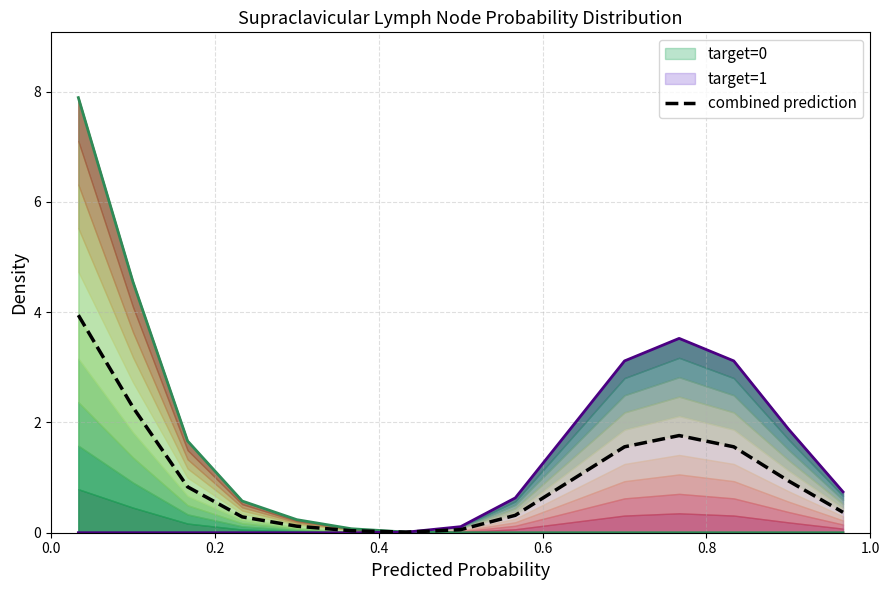

Which has a higher value, 0.6 or 0.2?

0.2